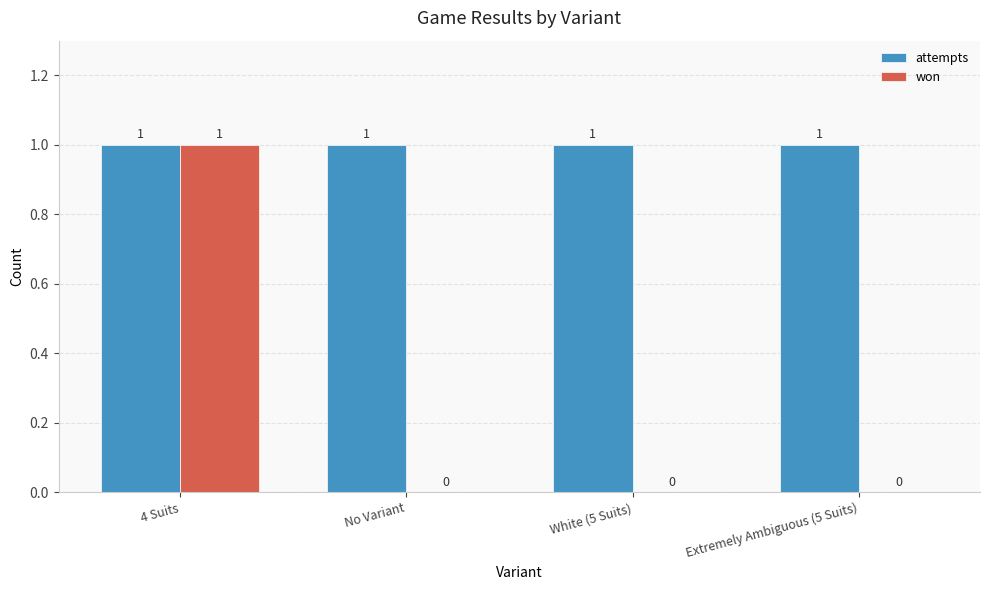

Reading left to right, extract all data points from this chart.

attempts: 4 Suits=1	No Variant=1	White (5 Suits)=1	Extremely Ambiguous (5 Suits)=1
won: 4 Suits=1	No Variant=0	White (5 Suits)=0	Extremely Ambiguous (5 Suits)=0